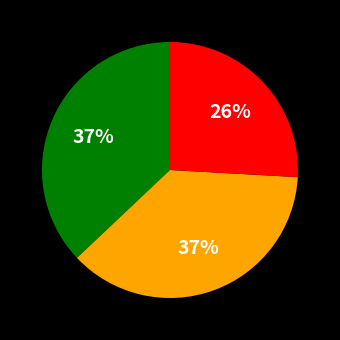

How many slices are in this pie chart?

3